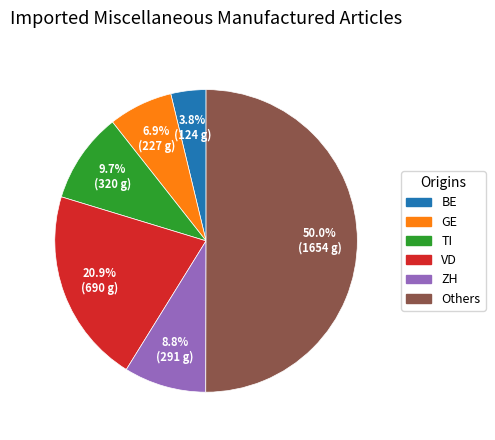

How many segments does this pie chart have?

6